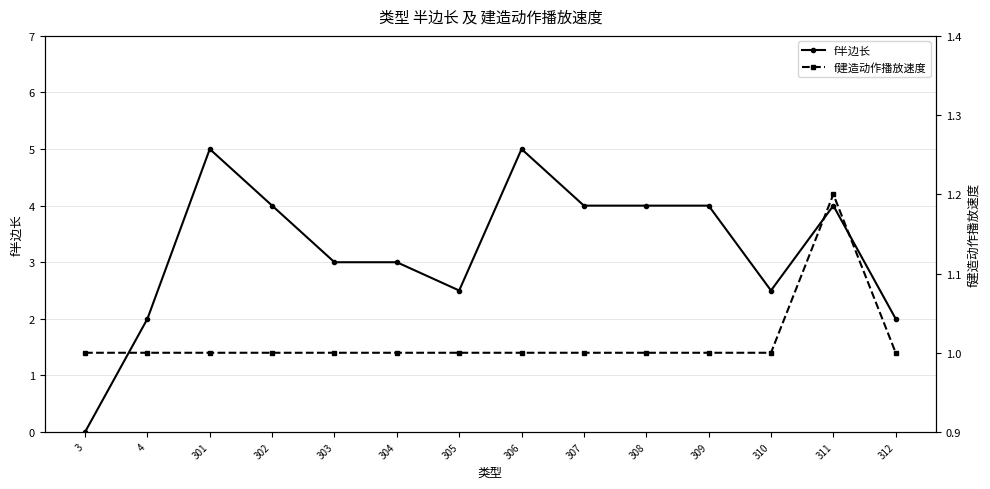

List the series in order of their overall mean, highest first.

f半边长, f建造动作播放速度